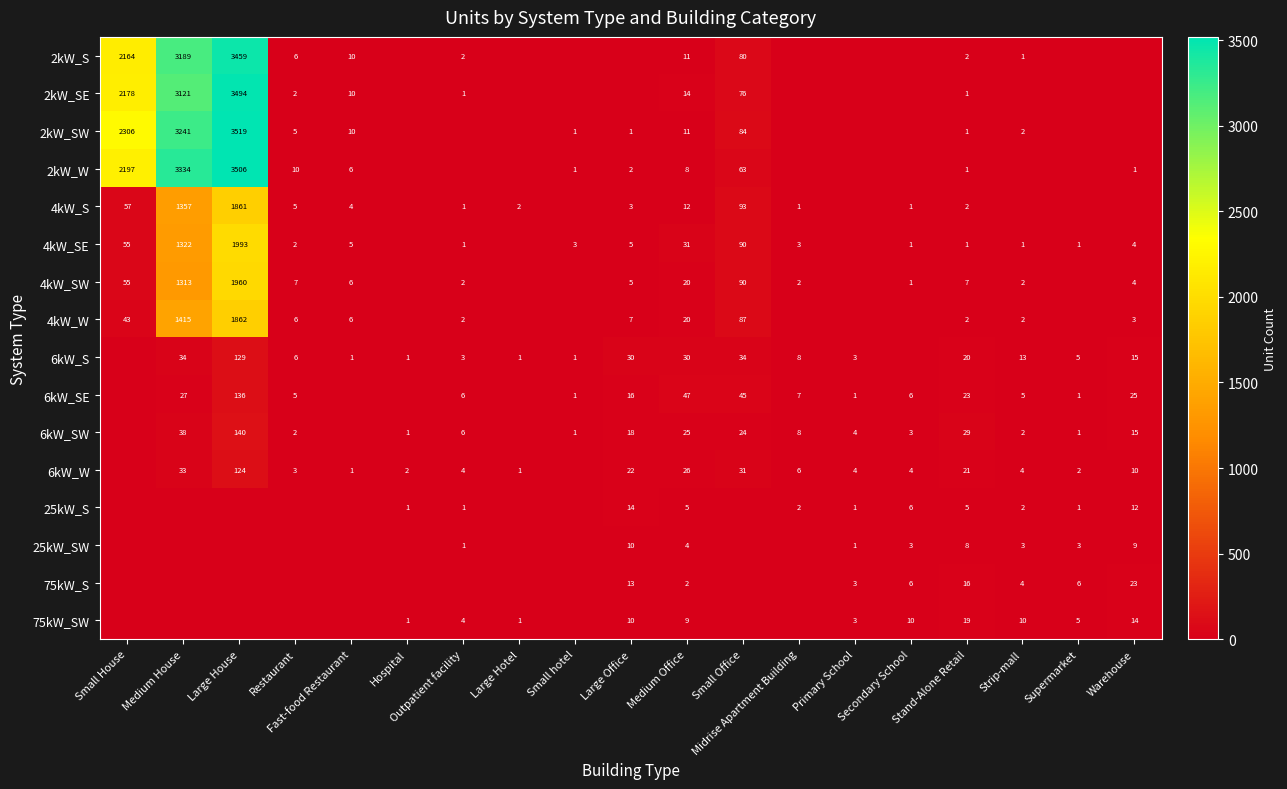

Which has a higher value, Medium House or Strip-mall?

Medium House